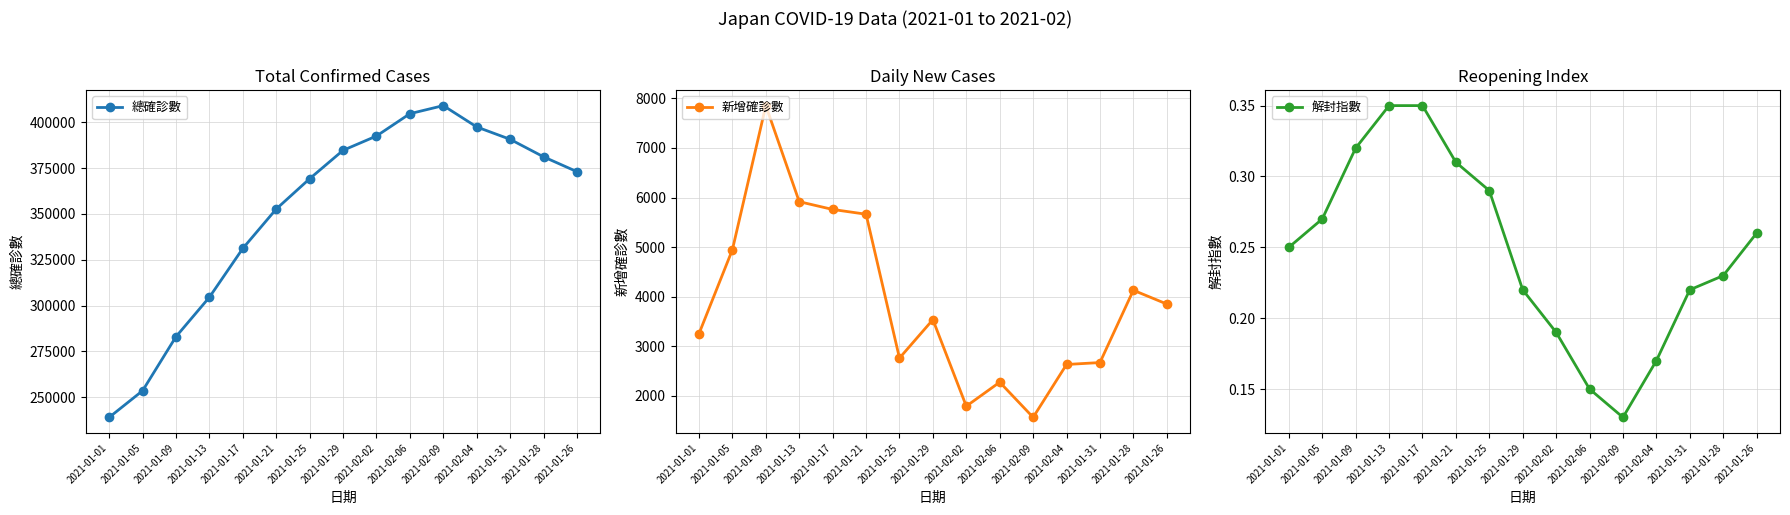

Rank the series at 2021-02-04 from lowest to highest value.

解封指數, 新增確診數, 總確診數